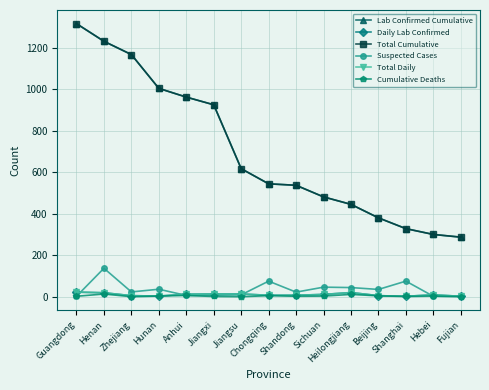

What is the approximate value of Total Cumulative at Heilongjiang, to the nearest 100?

400